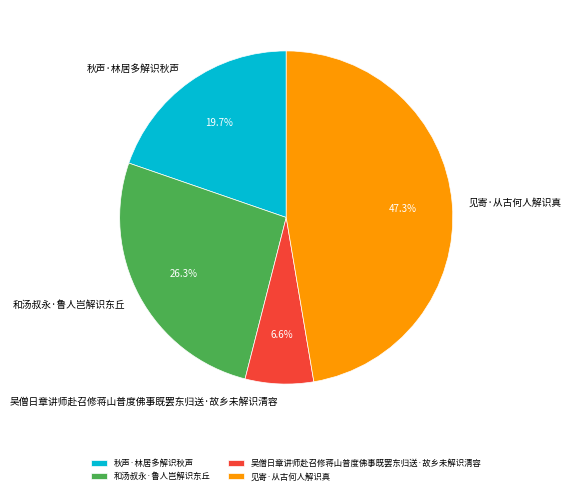

What portion of the pie excludes 秋声·林居多解识秋声?

80.3%